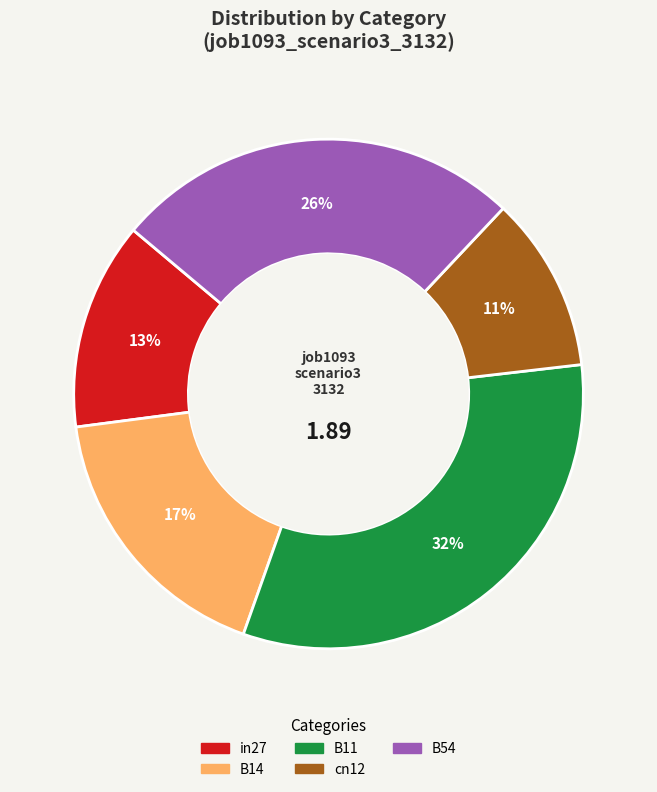

Which has a higher value, B54 or in27?

B54